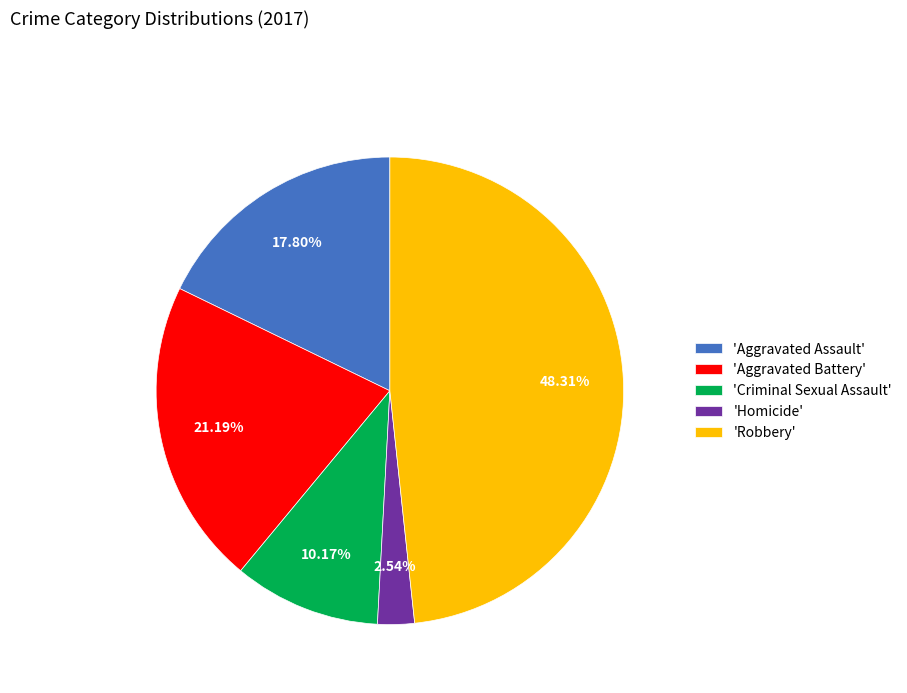

Is there any slice that represents more than half of the pie?

No